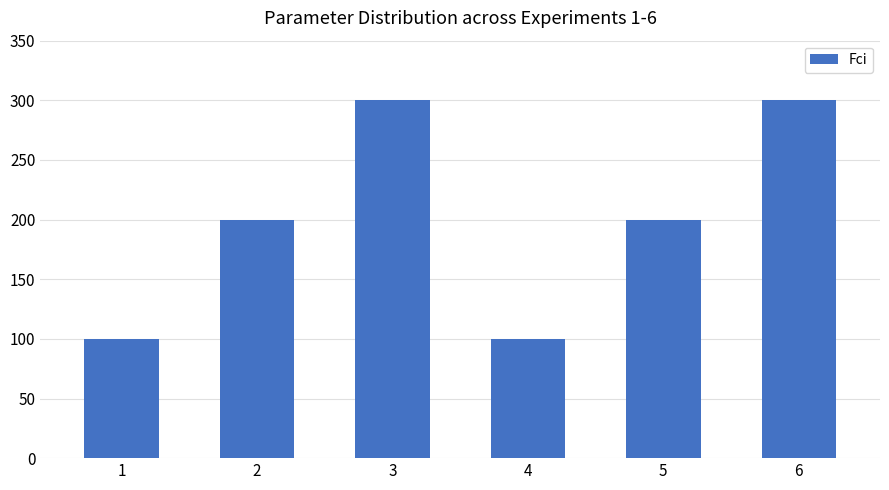

The value at 3 is 300. True or false?

True